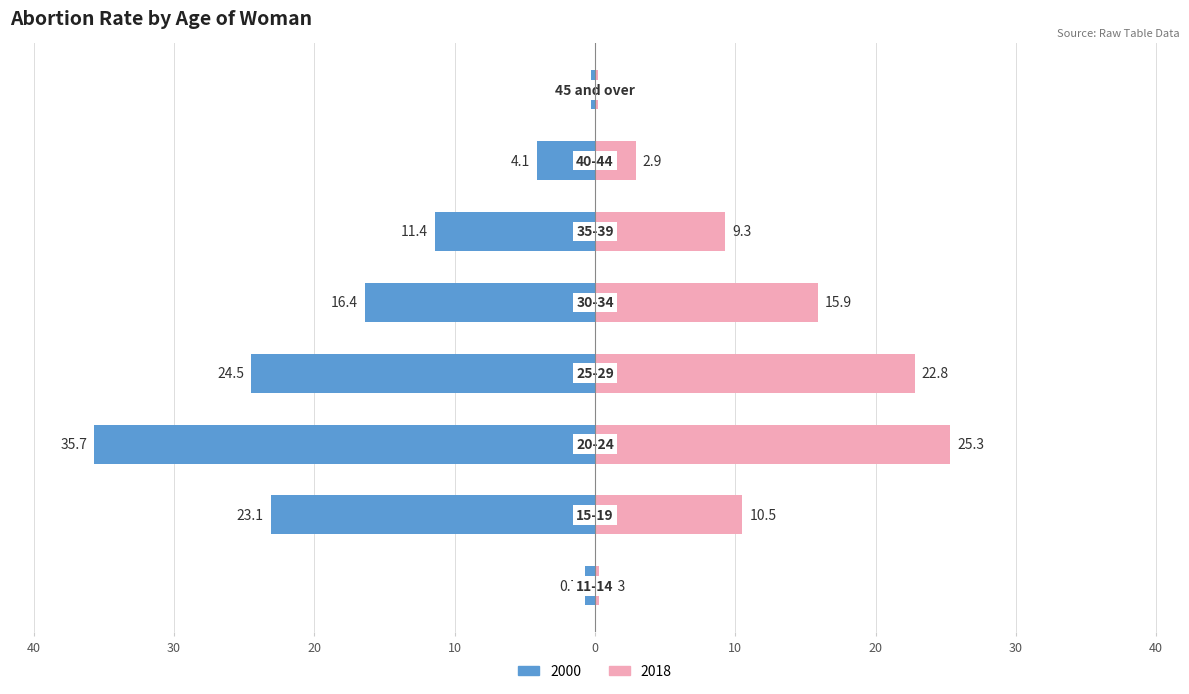

Rank the categories by 2018 value from lowest to highest.

45 and over, 11-14, 40-44, 35-39, 15-19, 30-34, 25-29, 20-24